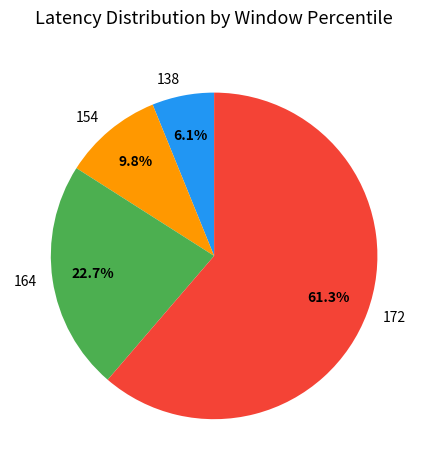

Does any single category account for the majority?

Yes